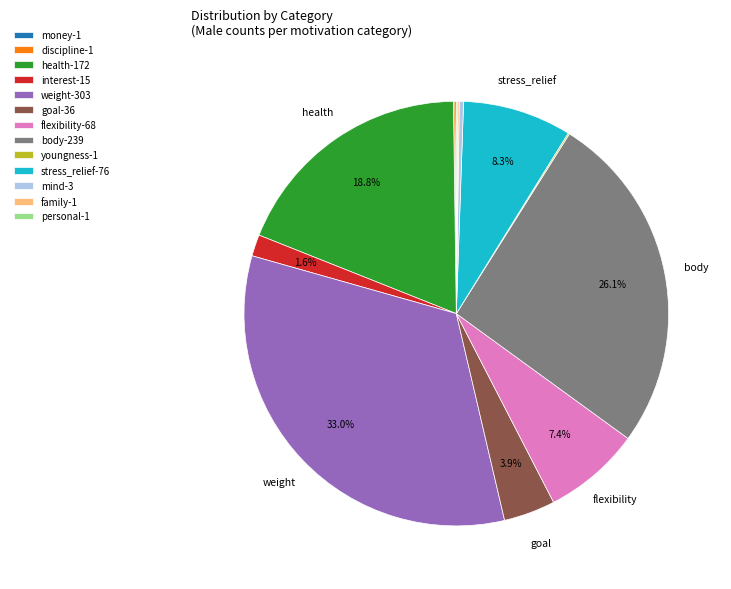

How much of the chart is everything except weight-303?

67.0%